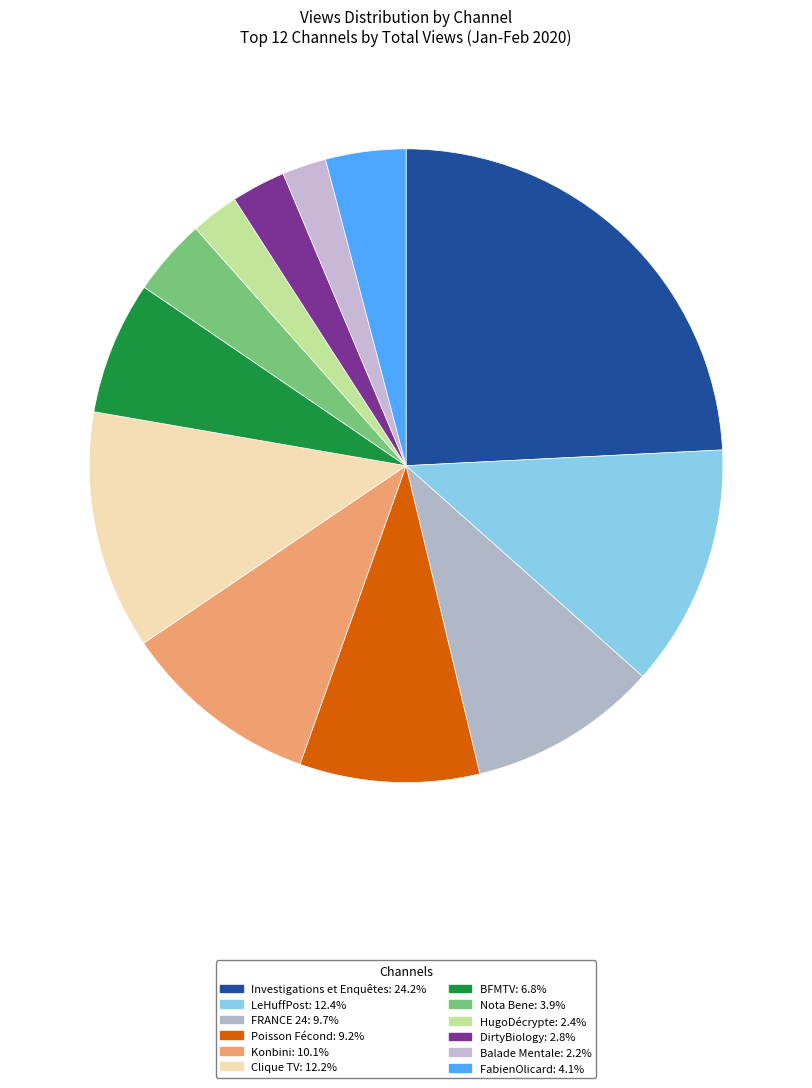

Which category has the biggest portion of the pie?

Investigations et Enquêtes